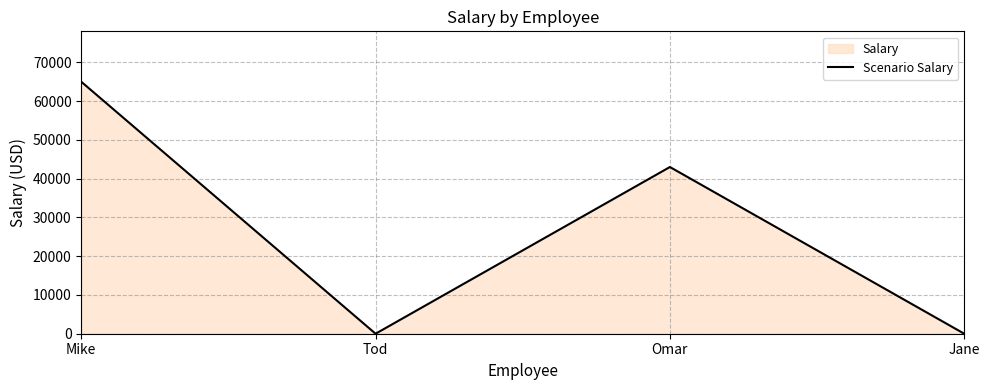

How many positive values are there?

2